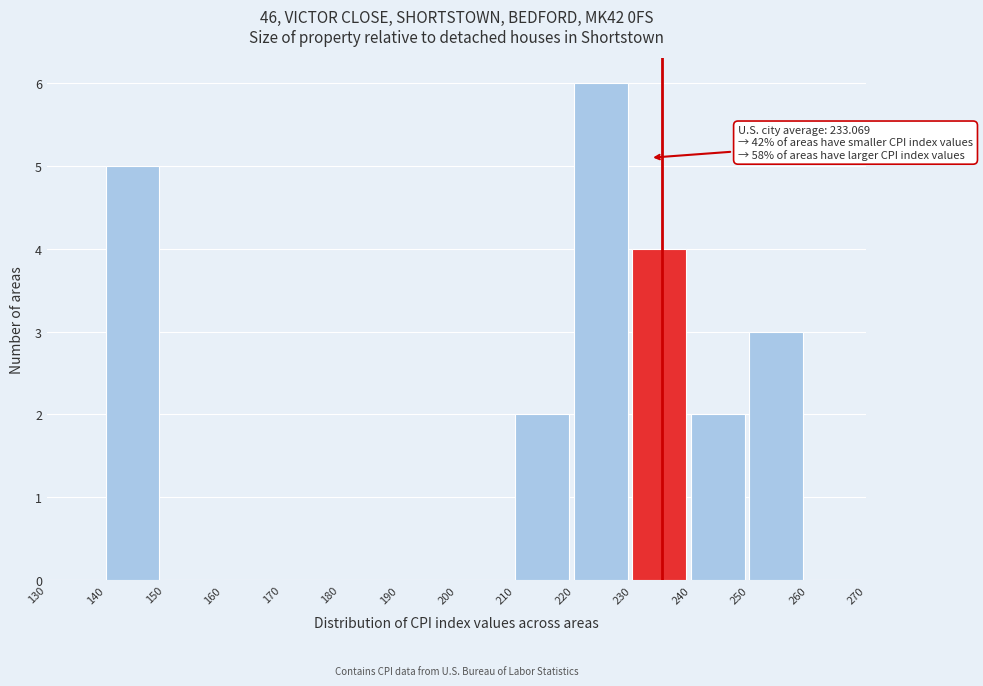

Over which range of the x-axis is the bar tallest?

220 to 230